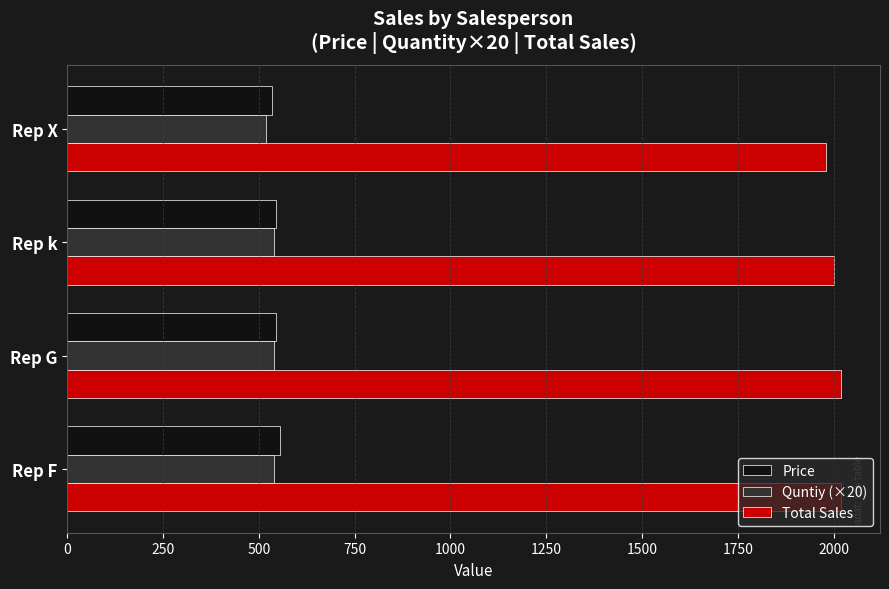

At how many categories does at least one series exceed 628?

4